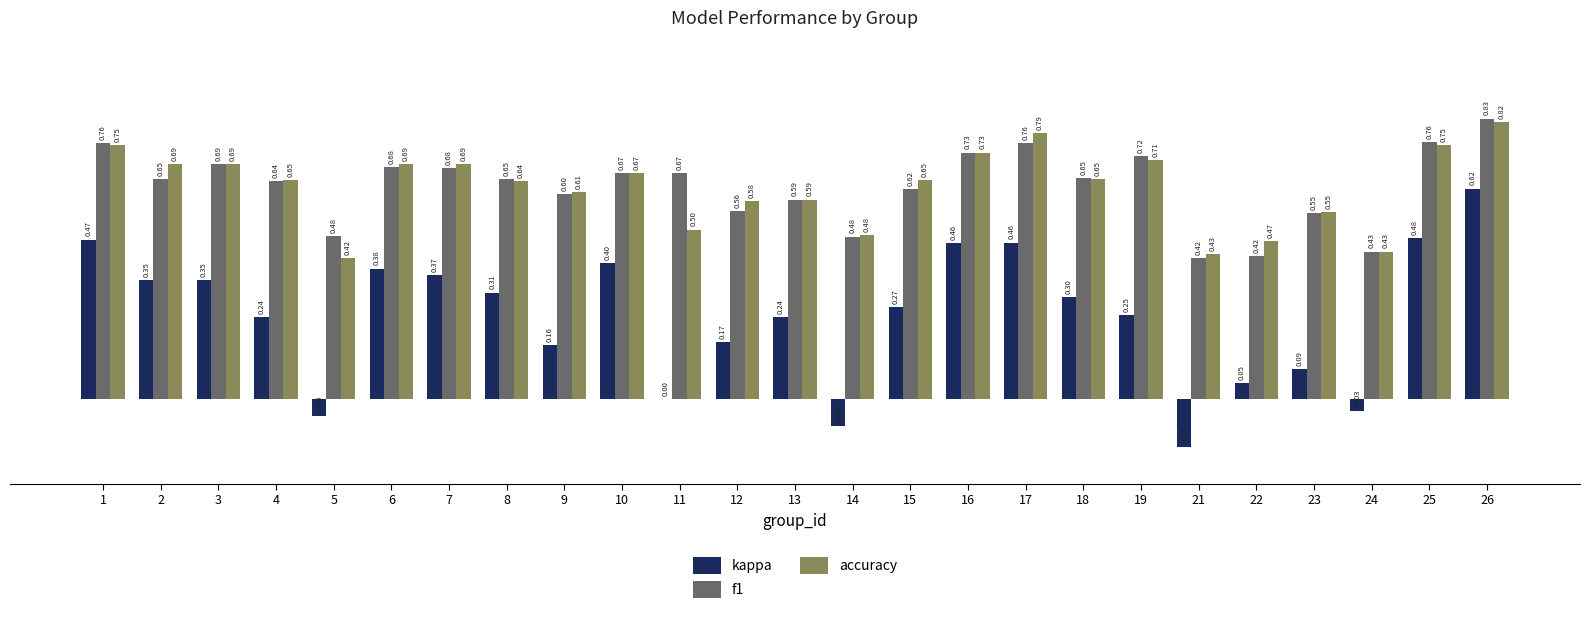

What is the total value across all series at 4?

1.5